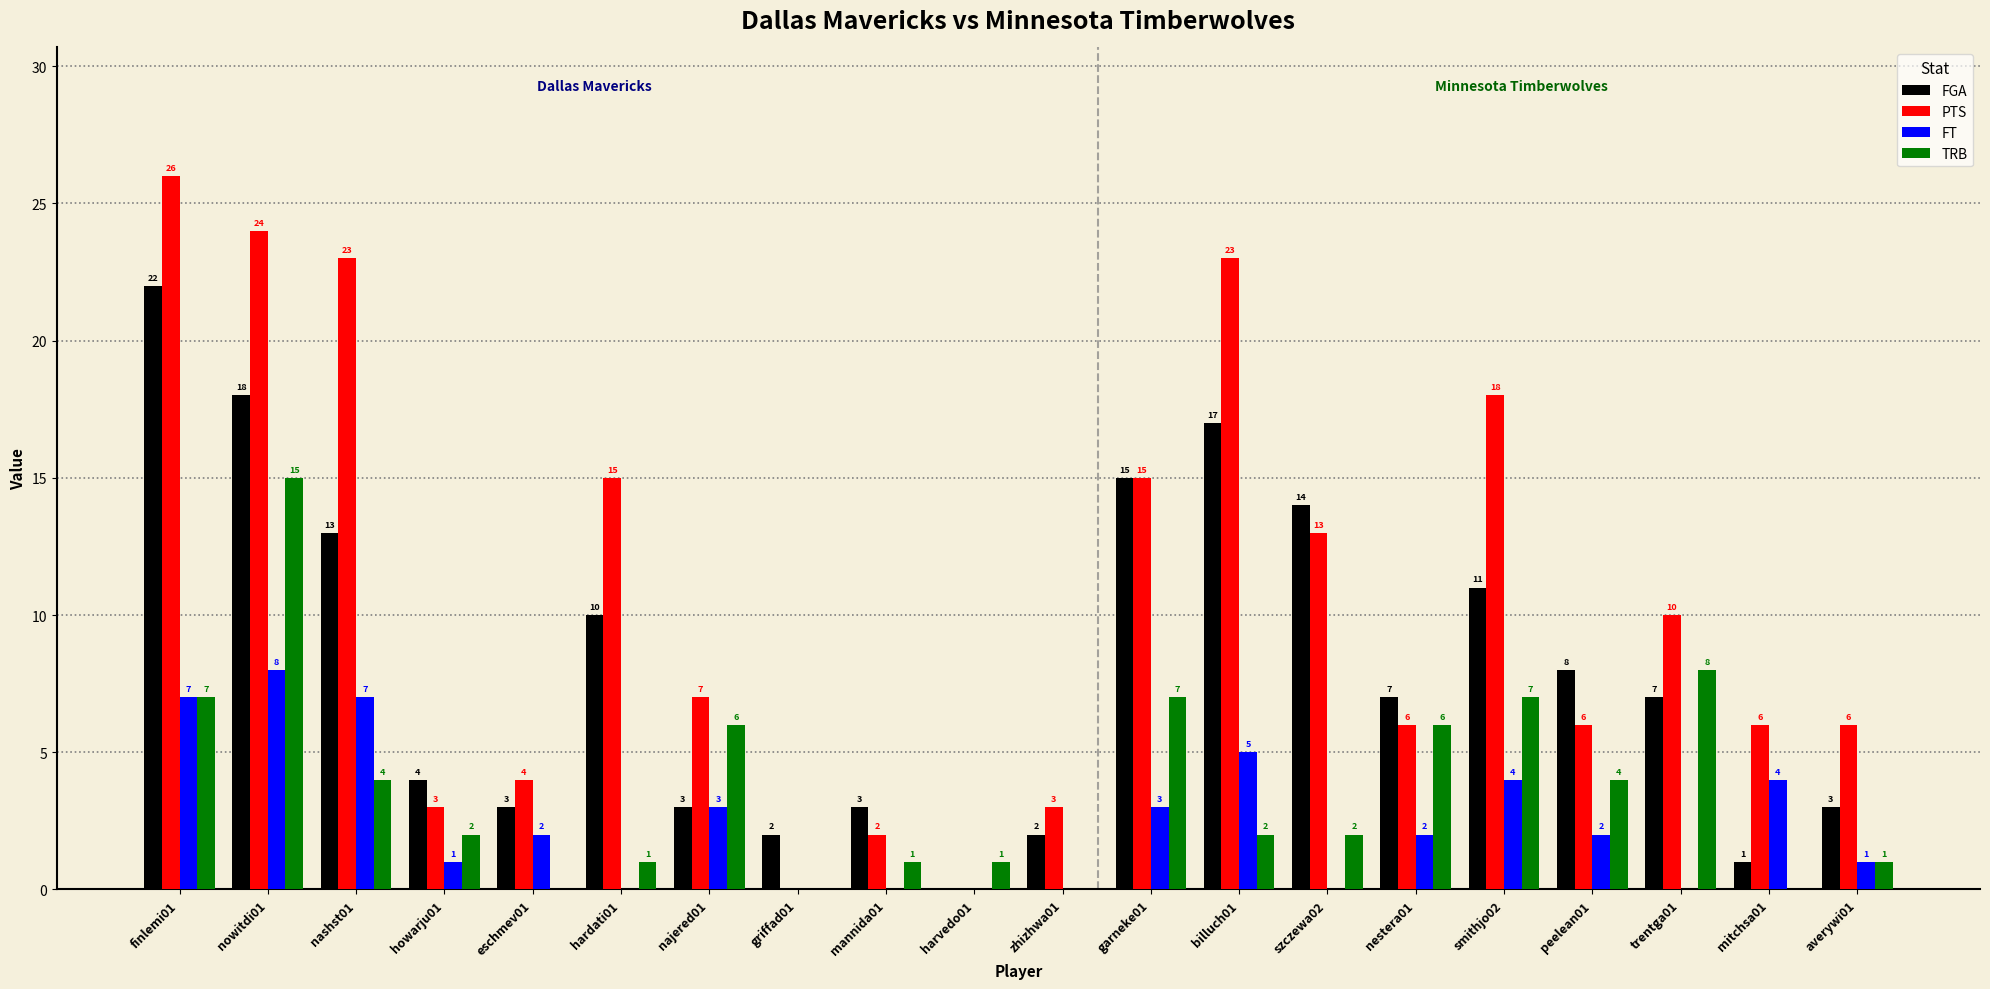

Which category has the highest value in the PTS series?

finlemi01